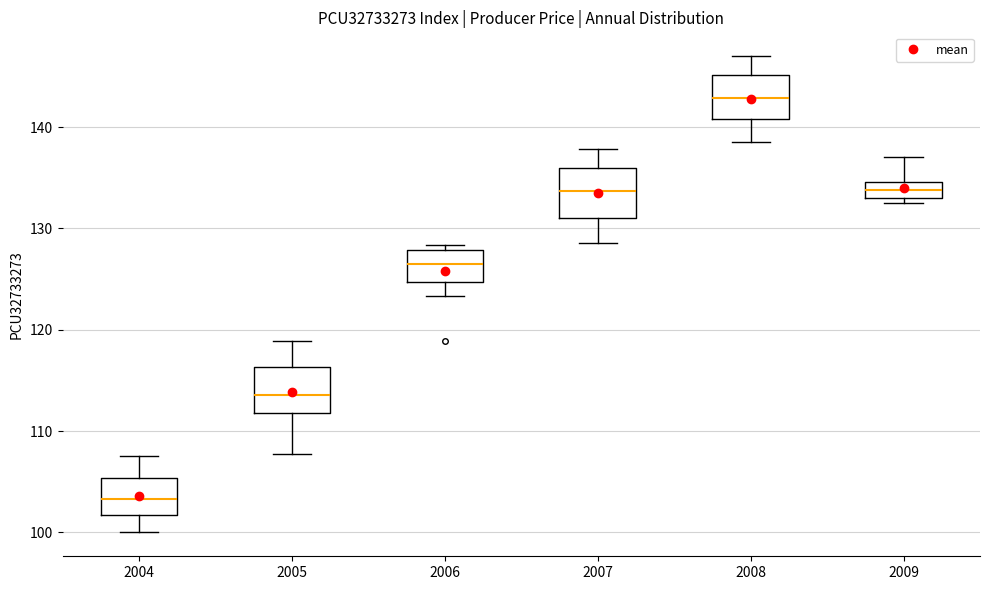

Reading left to right, transcribe this box plot: for each box, give where its median line is, the range the box spans, and where its two whiskers end, as read against the y-axis. The values are not printed on the chart, so give them approximately, as read against the axis.

2004: median 103, box 102 to 105, whiskers 100 to 108
2005: median 114, box 112 to 116, whiskers 108 to 119
2006: median 127, box 125 to 128, whiskers 123 to 128 (just above the box's upper edge)
2007: median 134, box 131 to 136, whiskers 129 to 138
2008: median 143, box 141 to 145, whiskers 139 to 147
2009: median 134, box 133 to 135, whiskers 133 (just below the box's lower edge) to 137